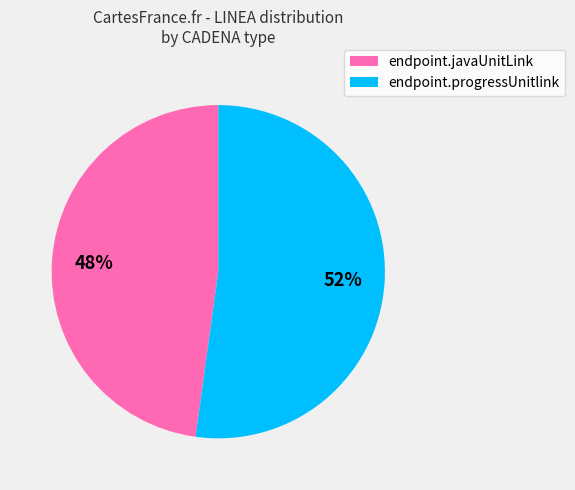

Does endpoint.progressUnitlink account for over 50% of the chart?

Yes